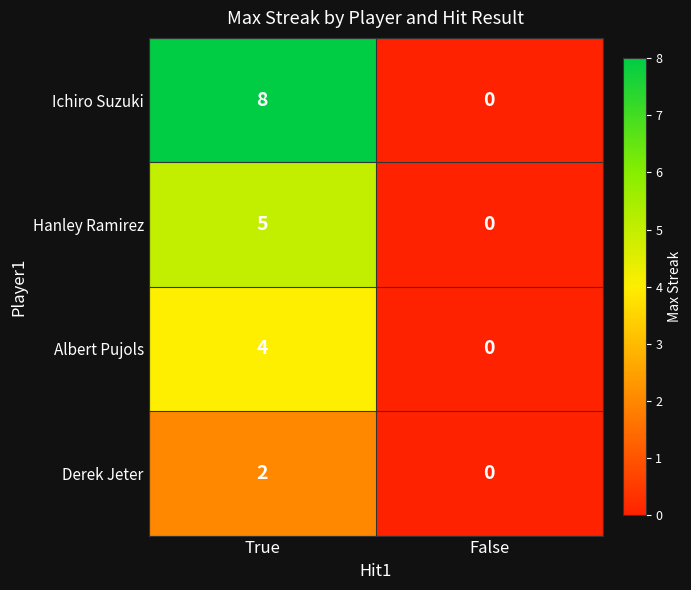

Reading right to left, what are all the values shown in this chart?

Ichiro Suzuki: 0	8
Hanley Ramirez: 0	5
Albert Pujols: 0	4
Derek Jeter: 0	2